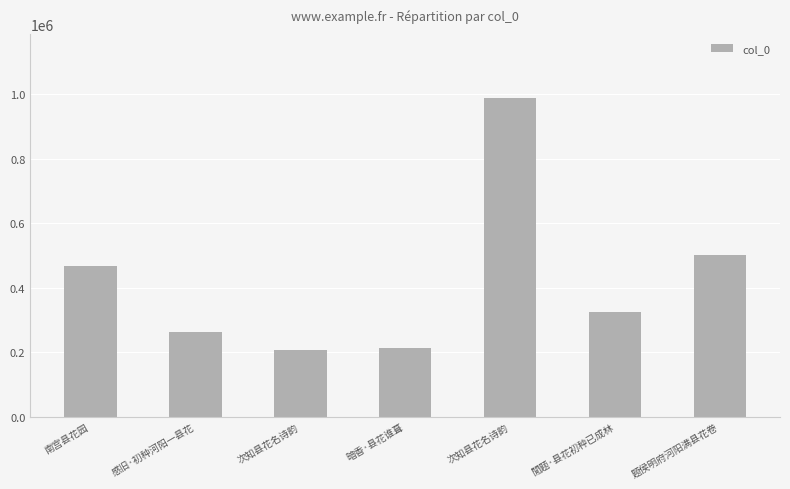

What is the approximate value at 閒题·县花初种已成林?

325872